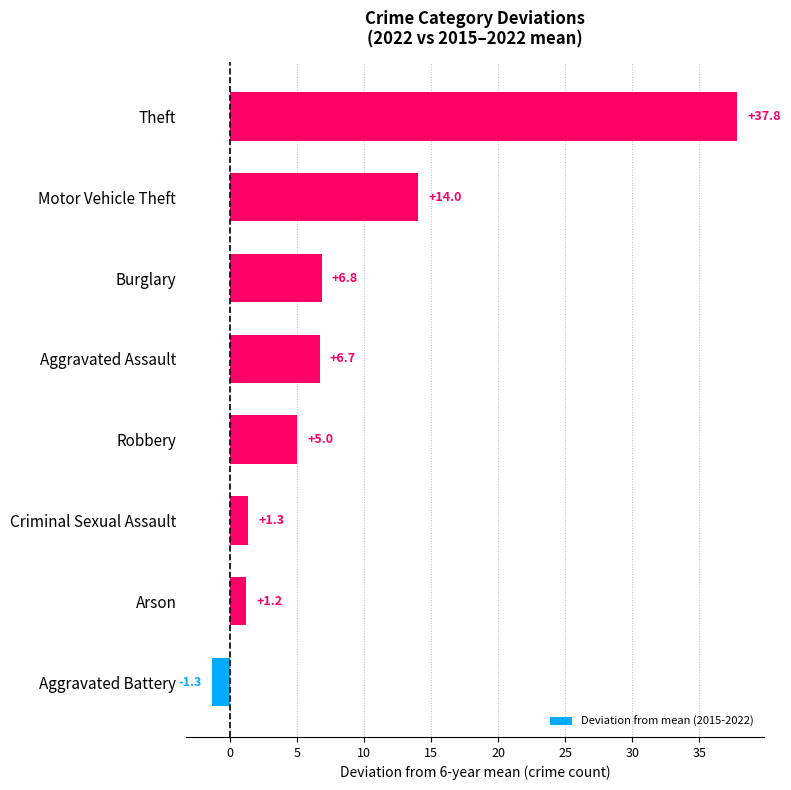

What is the greatest value displayed?

37.8